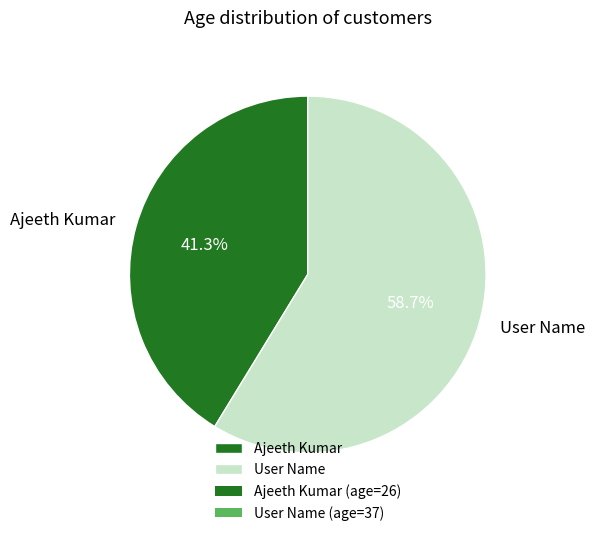

To the nearest percent, what percentage of the pie is Ajeeth Kumar?

41%